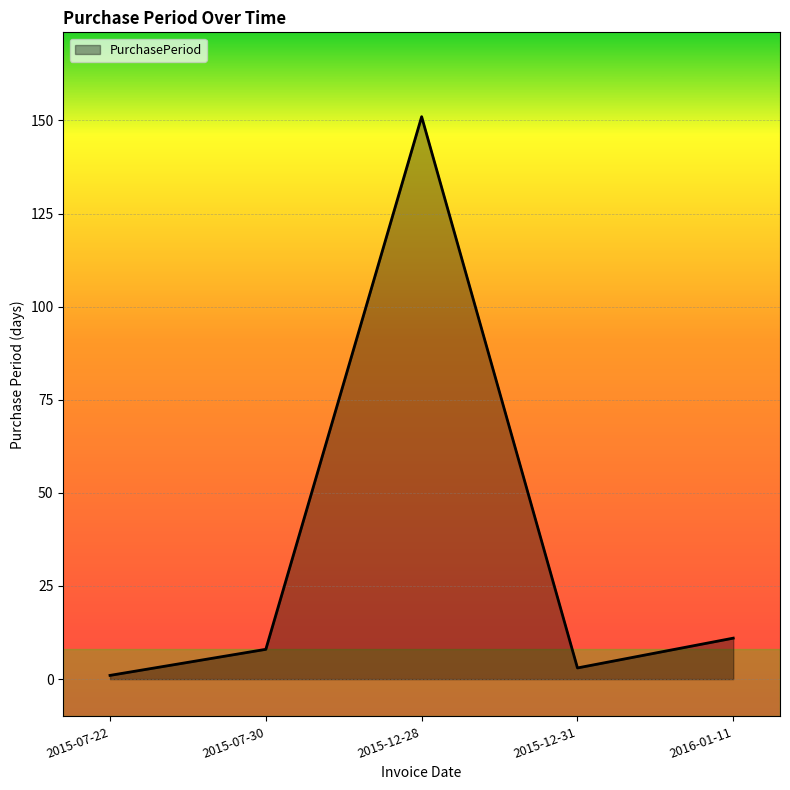

Which has a higher value, 2015-07-22 or 2016-01-11?

2016-01-11